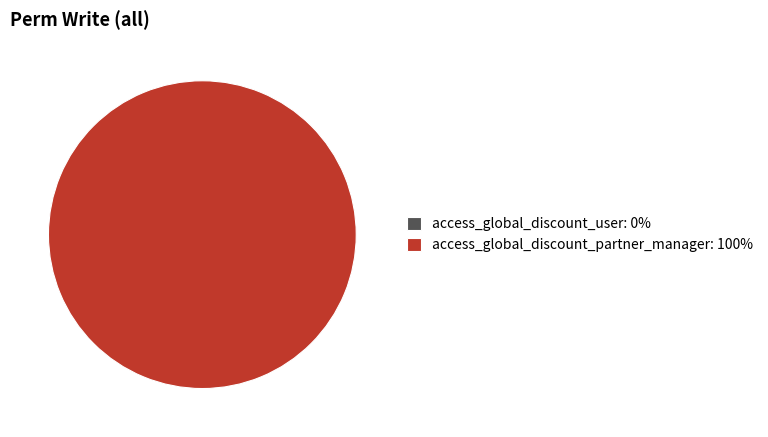

Which slice represents more than half of the pie?

access_global_discount_partner_manager